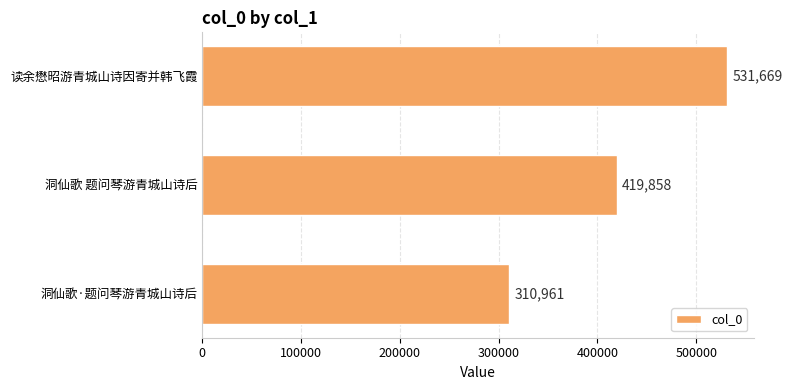

At which category does the chart reach its minimum across all series?

洞仙歌·题问琴游青城山诗后